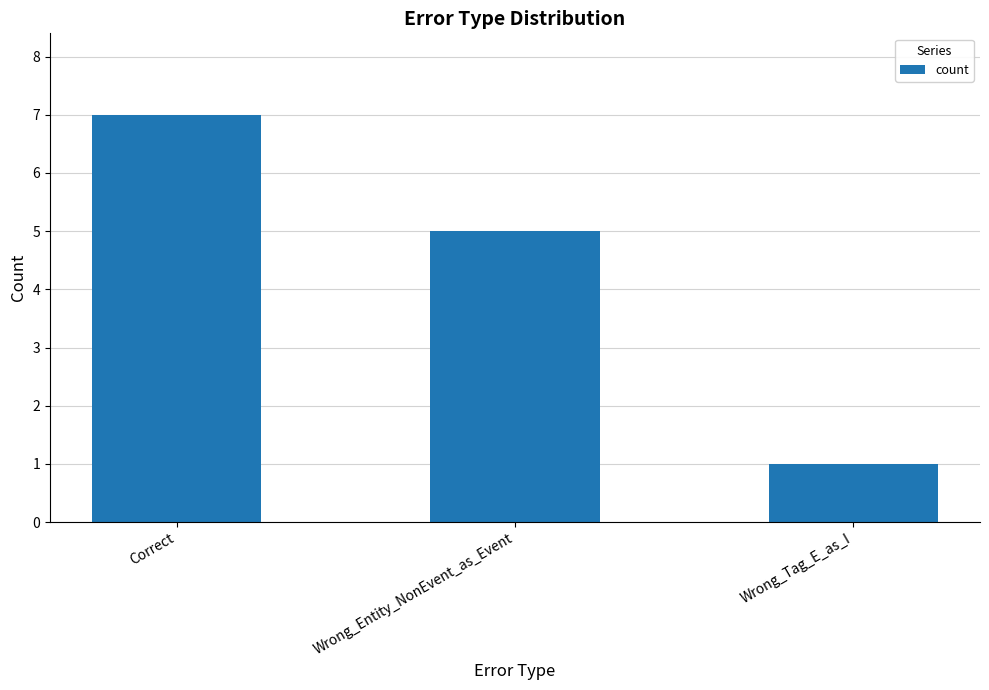

True or false: the data shows 5 at Wrong_Entity_NonEvent_as_Event.

True